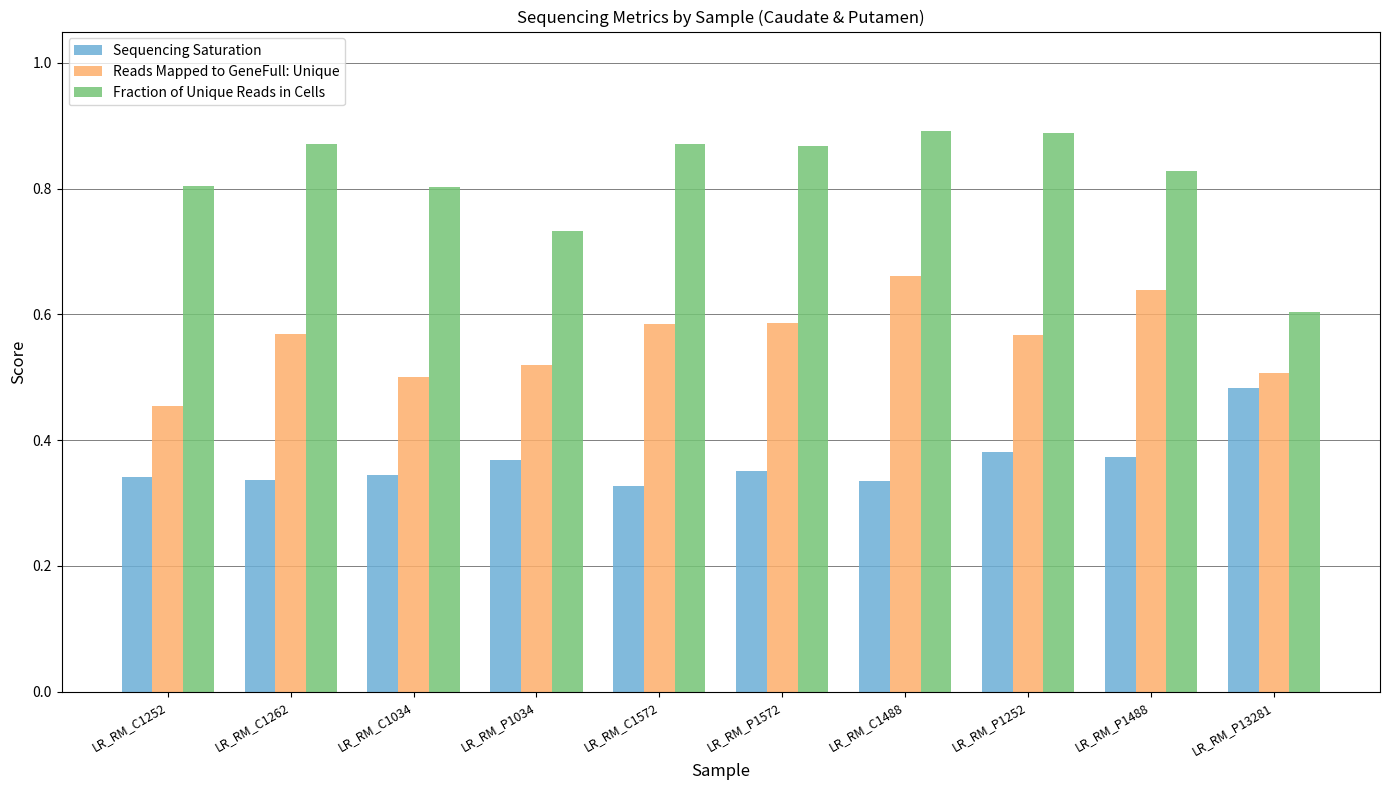

What is the sum of all Reads Mapped to GeneFull: Unique values?

5.6